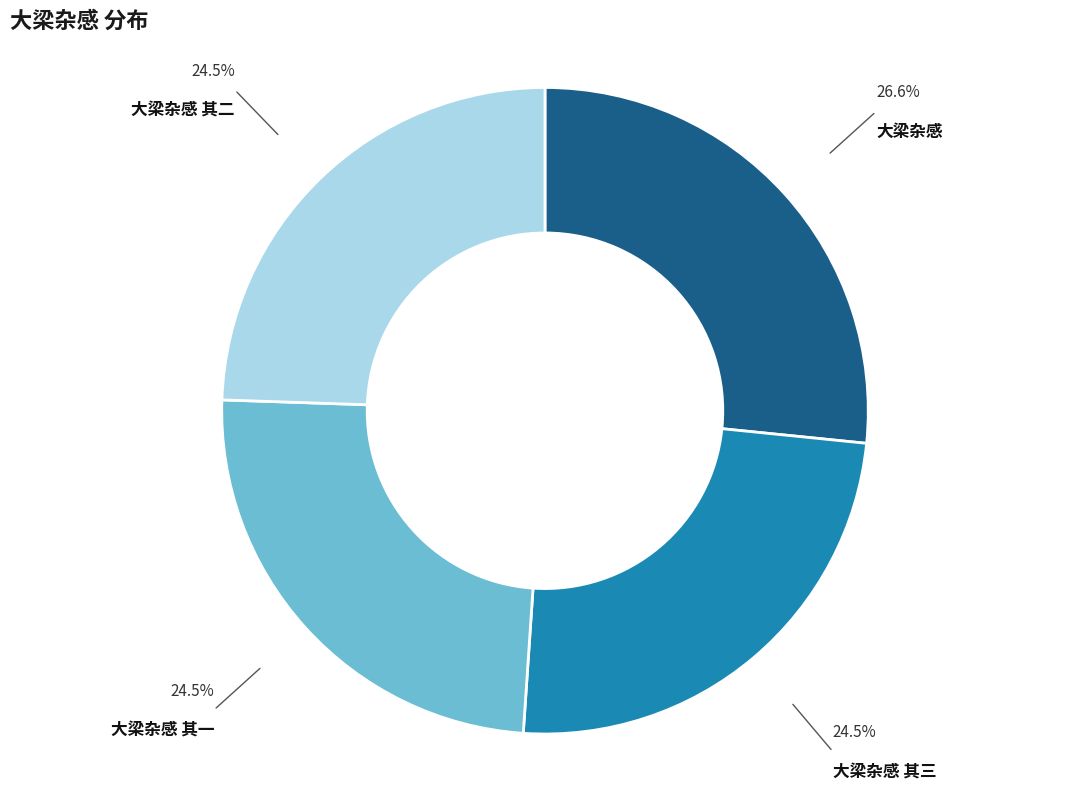

Does any single category account for the majority?

No